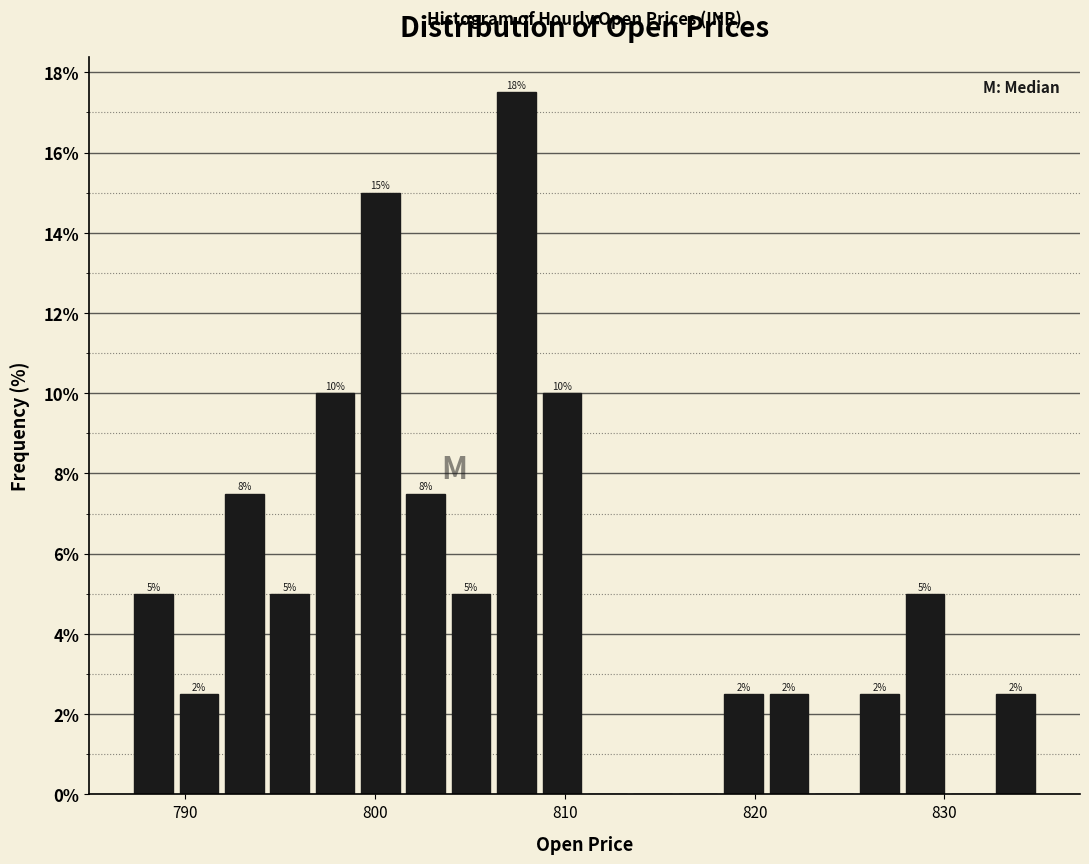

Read against the x-axis, roughly where is the centre of the tallest bar?

807